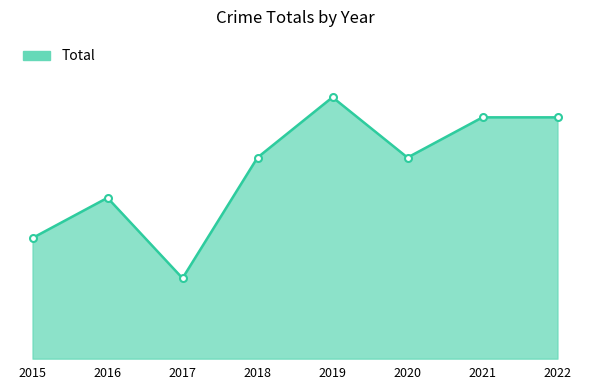

The chart shows a value of 8 at 2016. True or false?

True